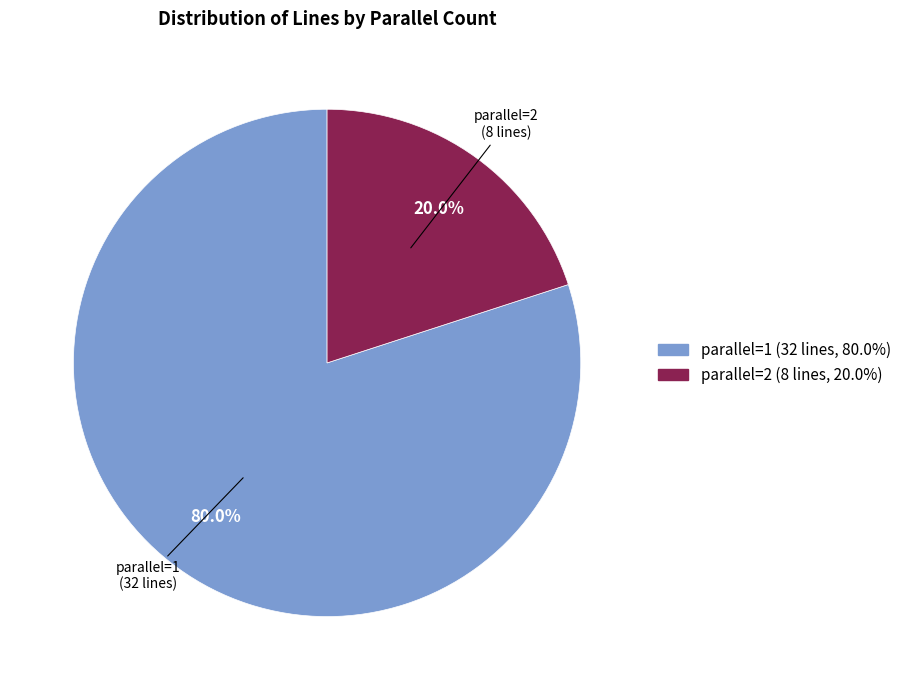

How many segments does this pie chart have?

2